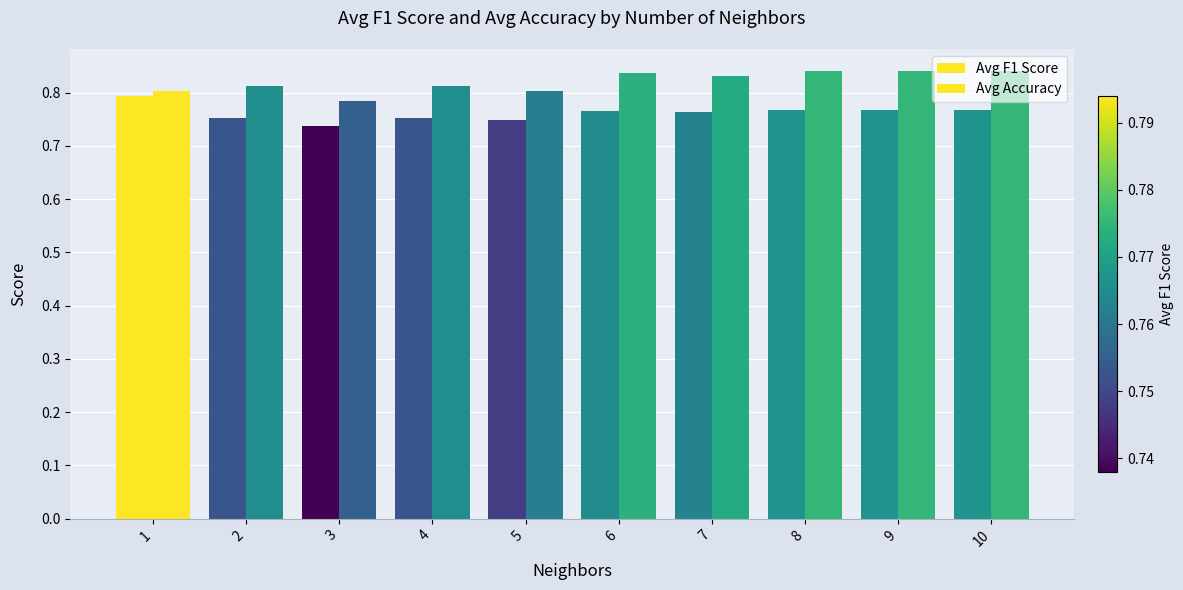

True or false: Avg F1 Score has a value of 0.8 at 4.

True